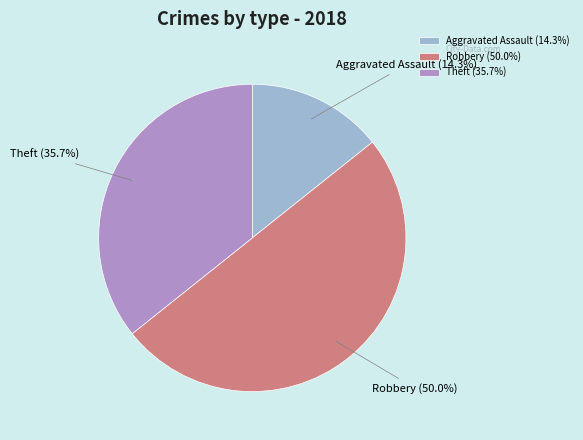

What portion of the pie excludes Robbery (50.0%)?

50.0%